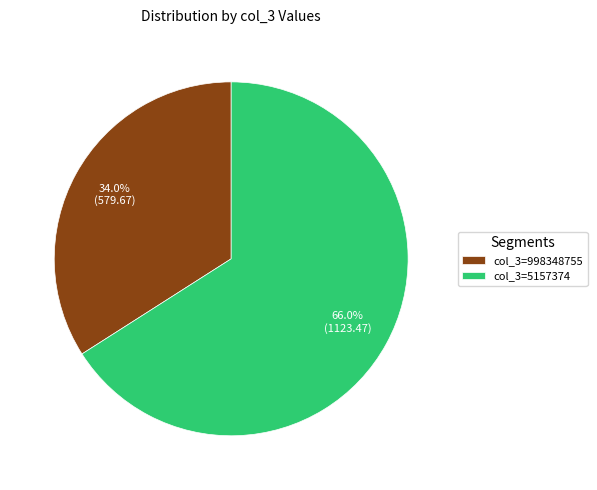

Rank the categories by value from lowest to highest.

col_3=998348755, col_3=5157374